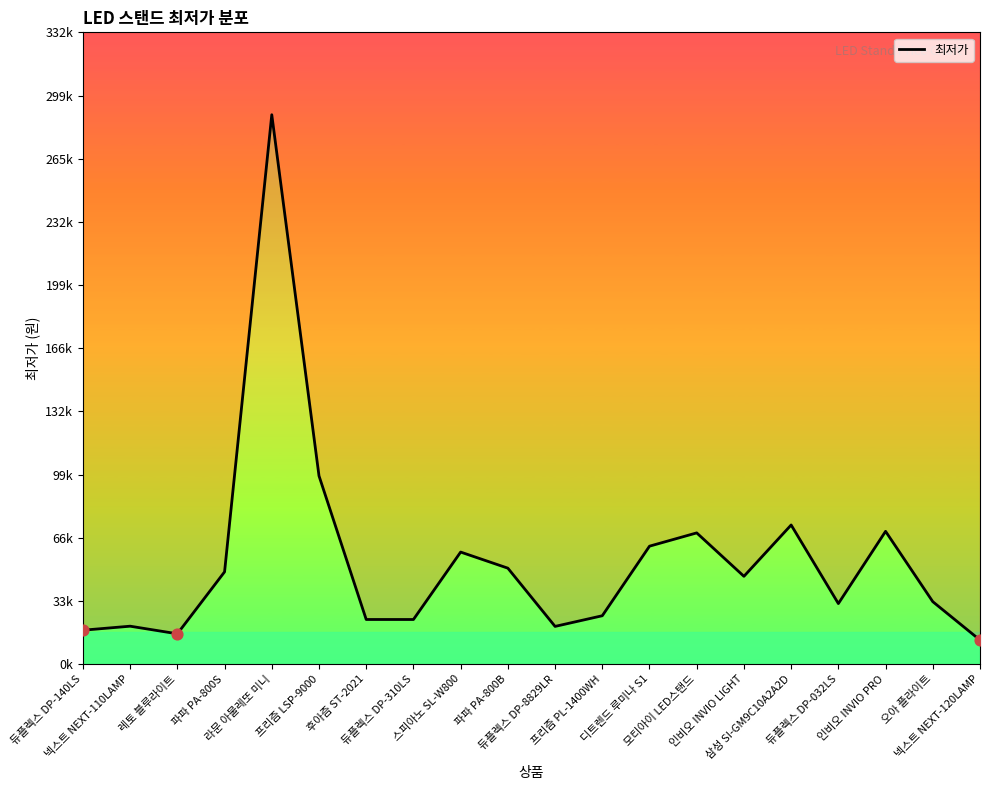

Which has a higher value, 레토 블루라이트 or 모티아이 LED스탠드?

모티아이 LED스탠드